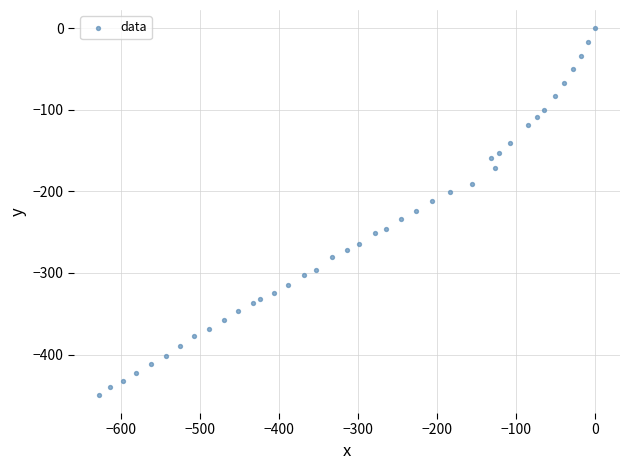

What is the range of Y values (max minus min)?

449.3